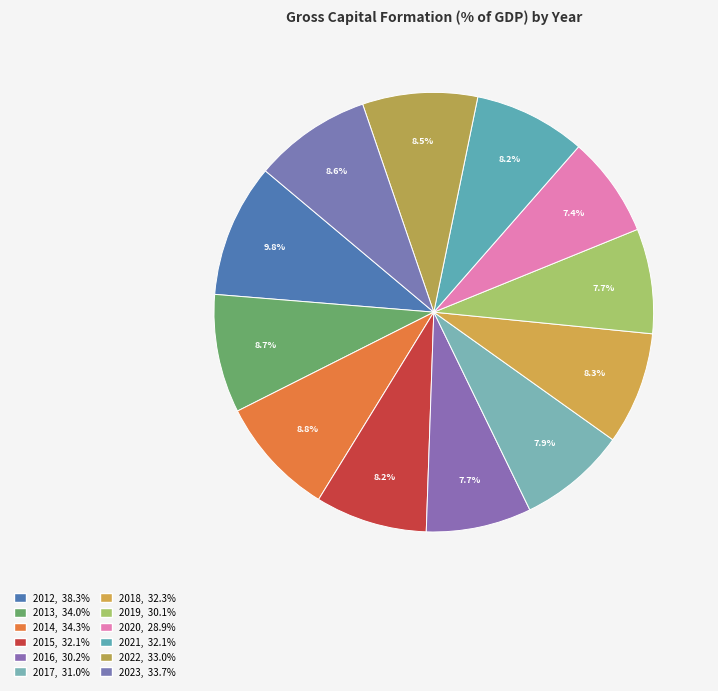

Count the number of slices in the pie.

12